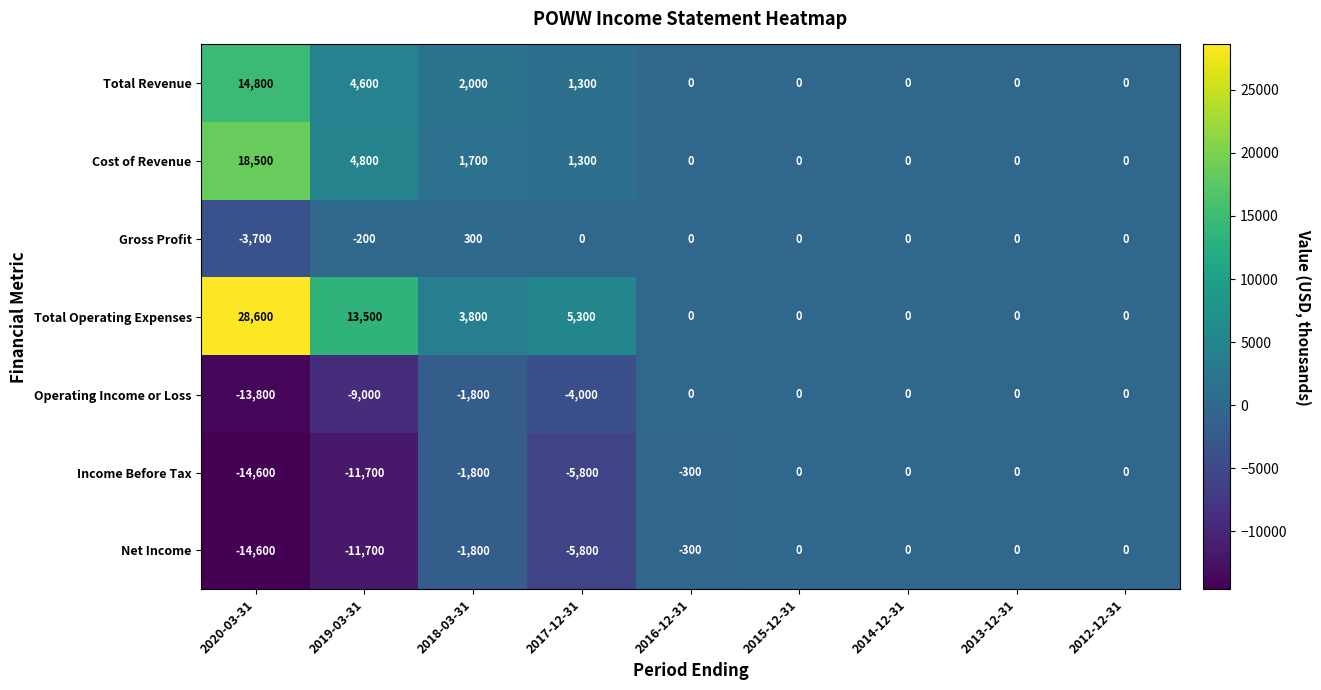

At which category is the sum across all series the highest?

2020-03-31